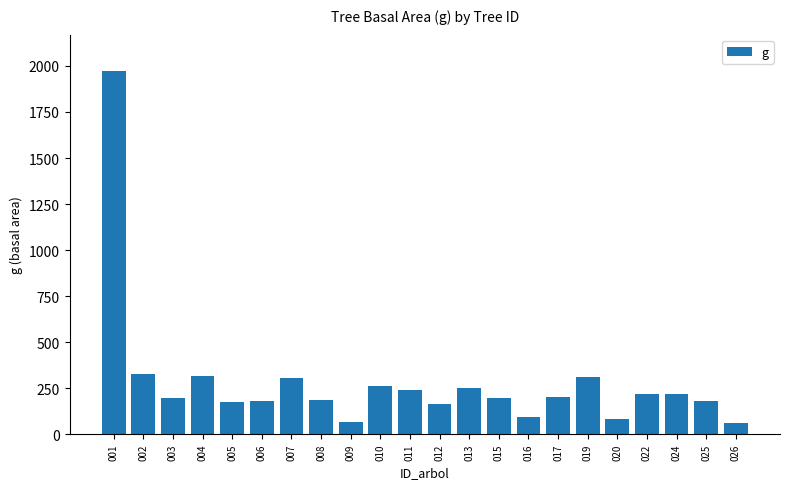

The chart shows a value of 58.6 at 008. True or false?

False